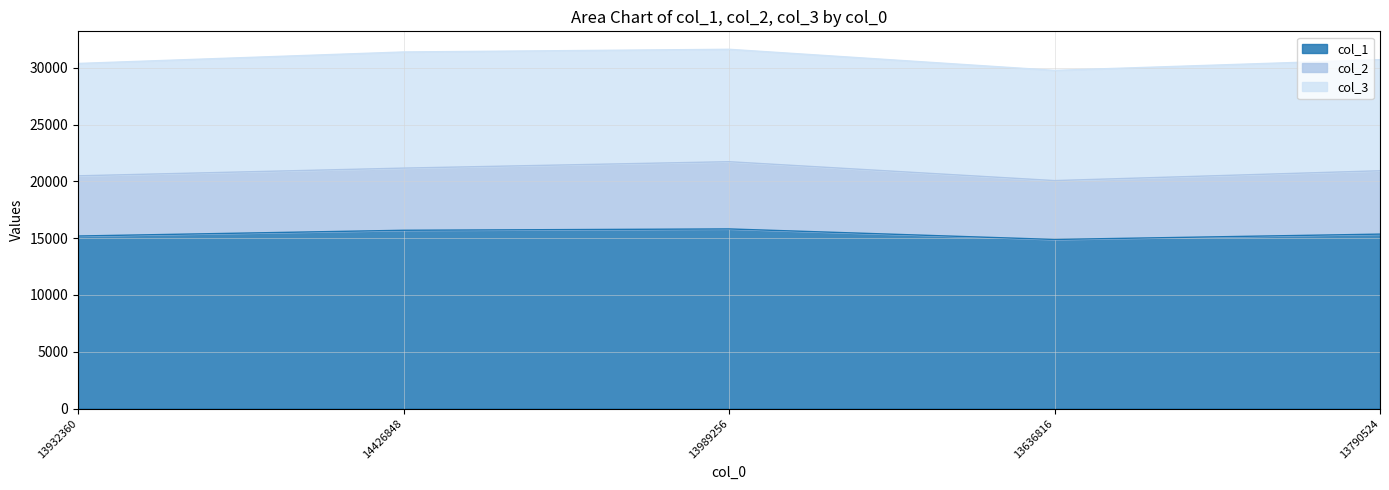

List the series in order of their peak value, highest first.

col_1, col_3, col_2